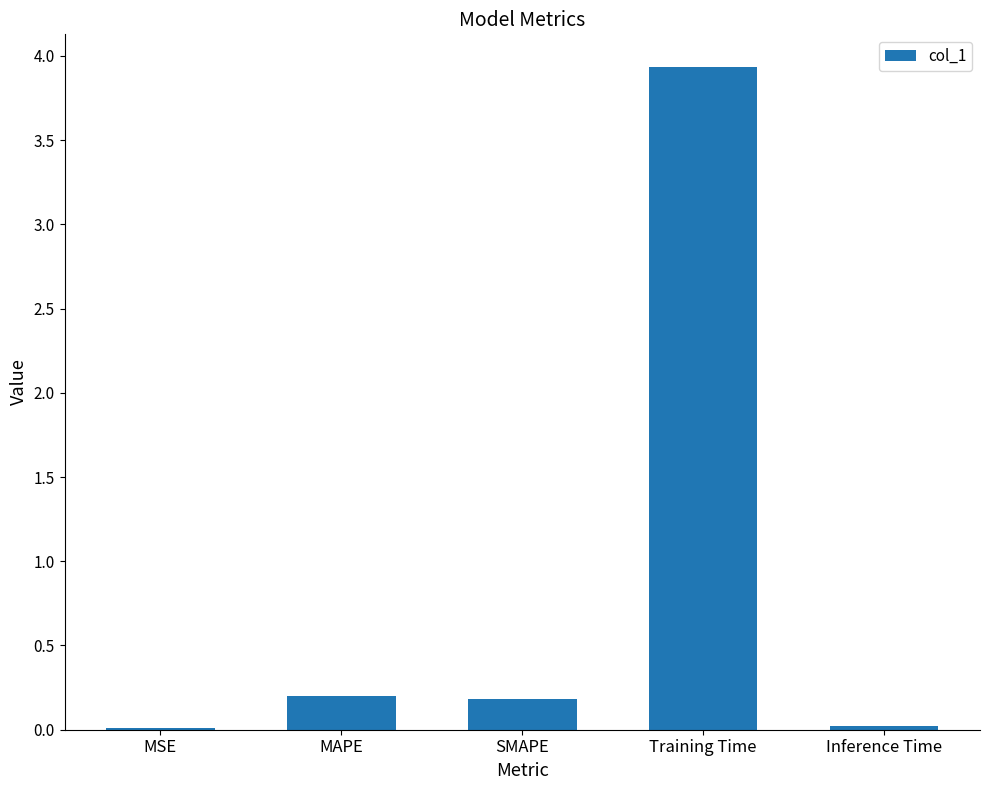

At which category does the chart reach its peak across all series?

Training Time